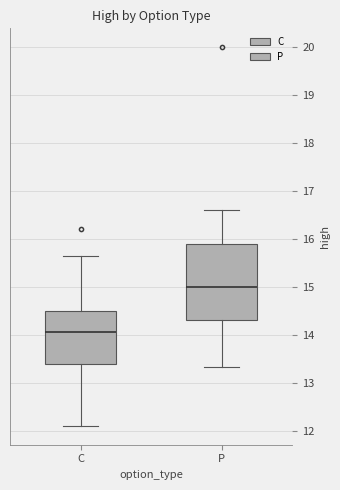

Where does the lower whisker of the box for P end on the y-axis? The values are not printed on the chart, so give them approximately, as read against the axis.

13.3